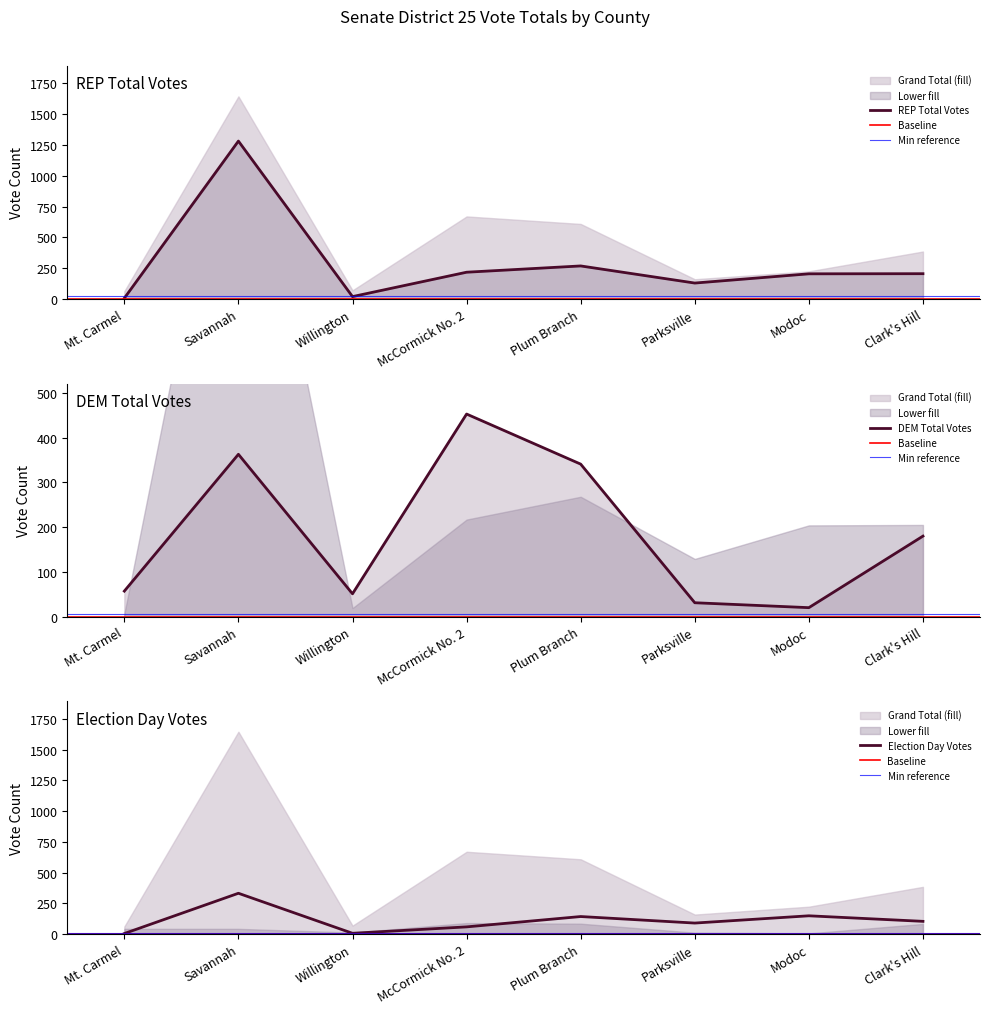

What position from the right is Mt. Carmel?

8